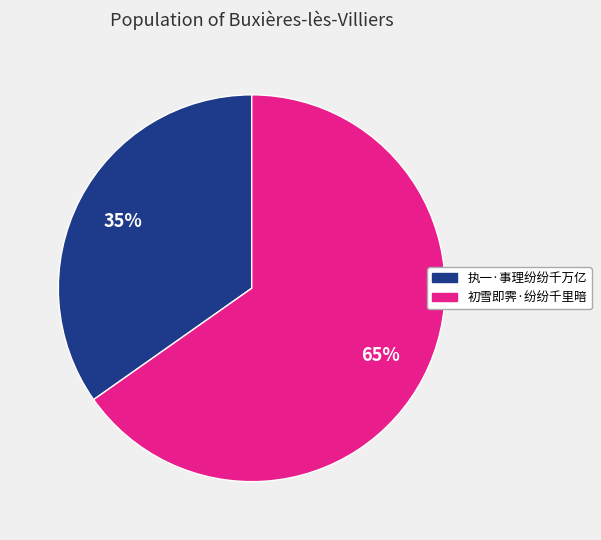

Rank the categories by value from lowest to highest.

执一·事理纷纷千万亿, 初雪即霁·纷纷千里暗